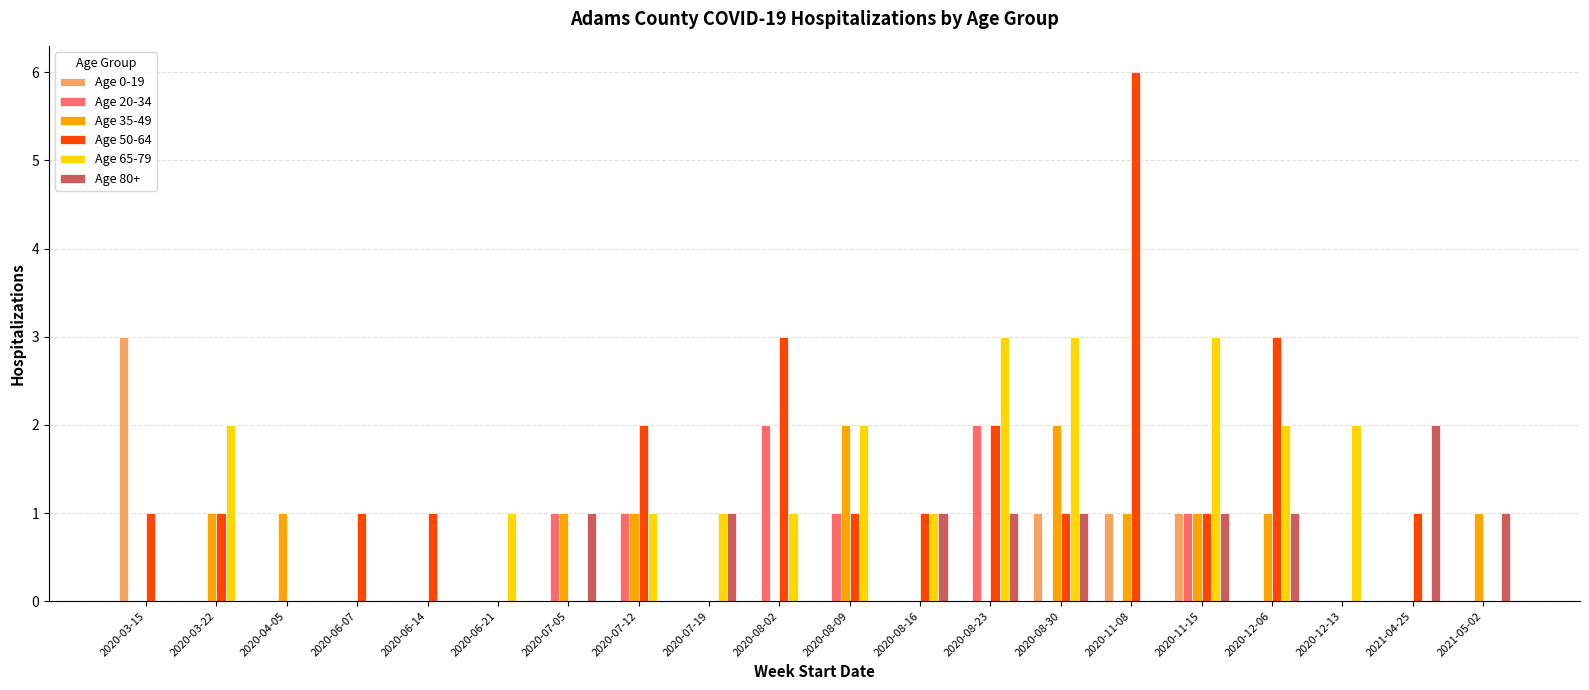

What is the sum of all Age 65-79 values?

22